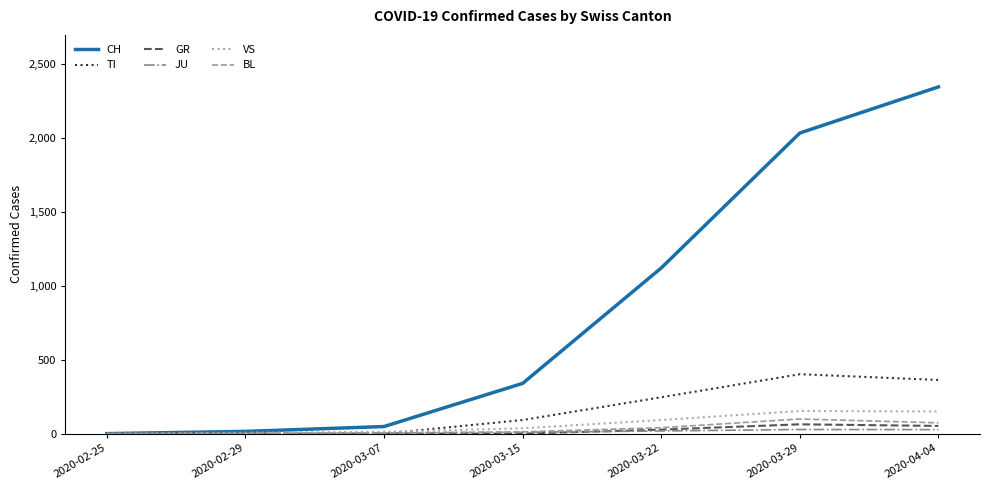

Between 2020-02-25 and 2020-04-04, which series saw the biggest shift?

CH